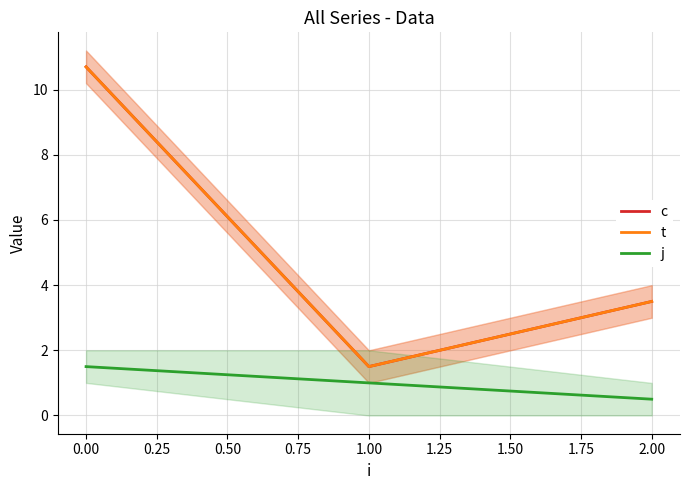

The c series shows 1.5 at 1.00. True or false?

True